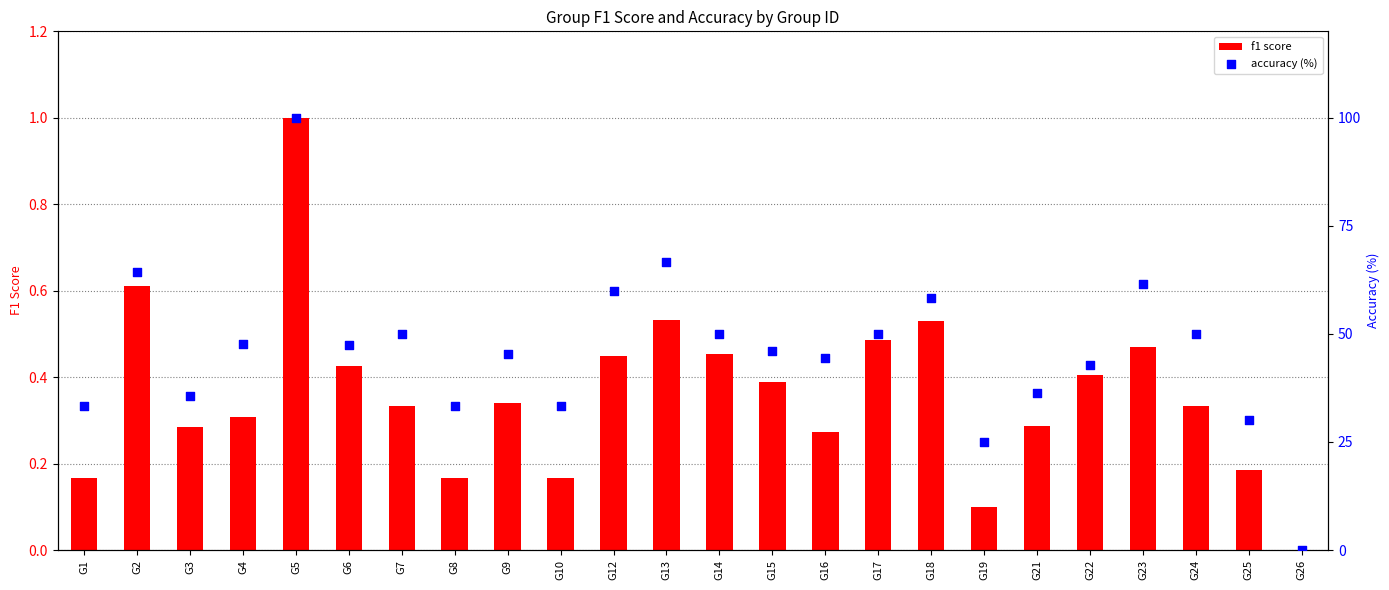

Which series has the largest Y range (max minus min)?

accuracy (%)